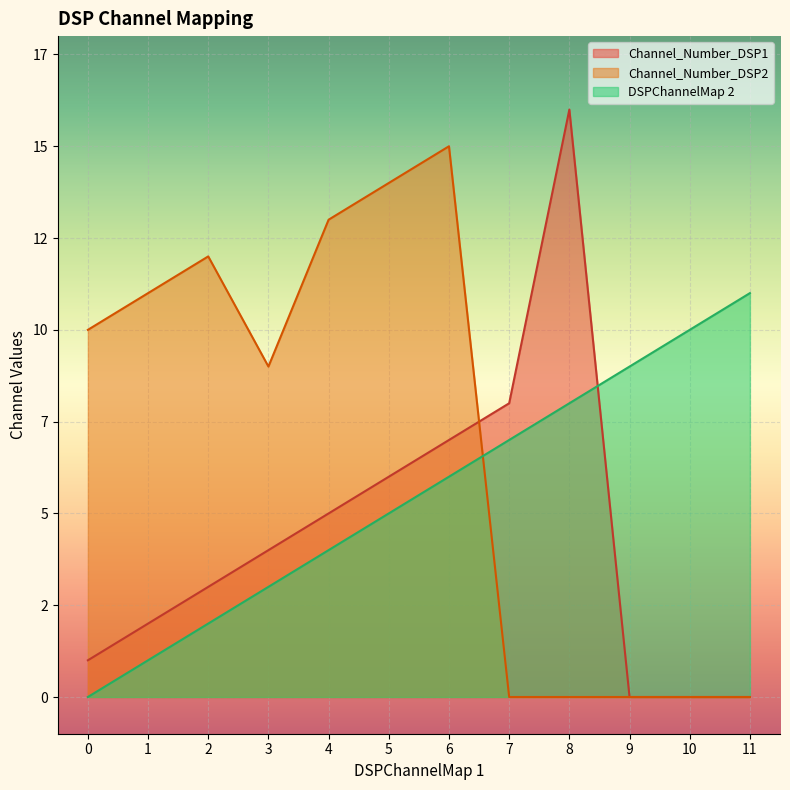

The DSPChannelMap 2 series shows 11 at 11. True or false?

True